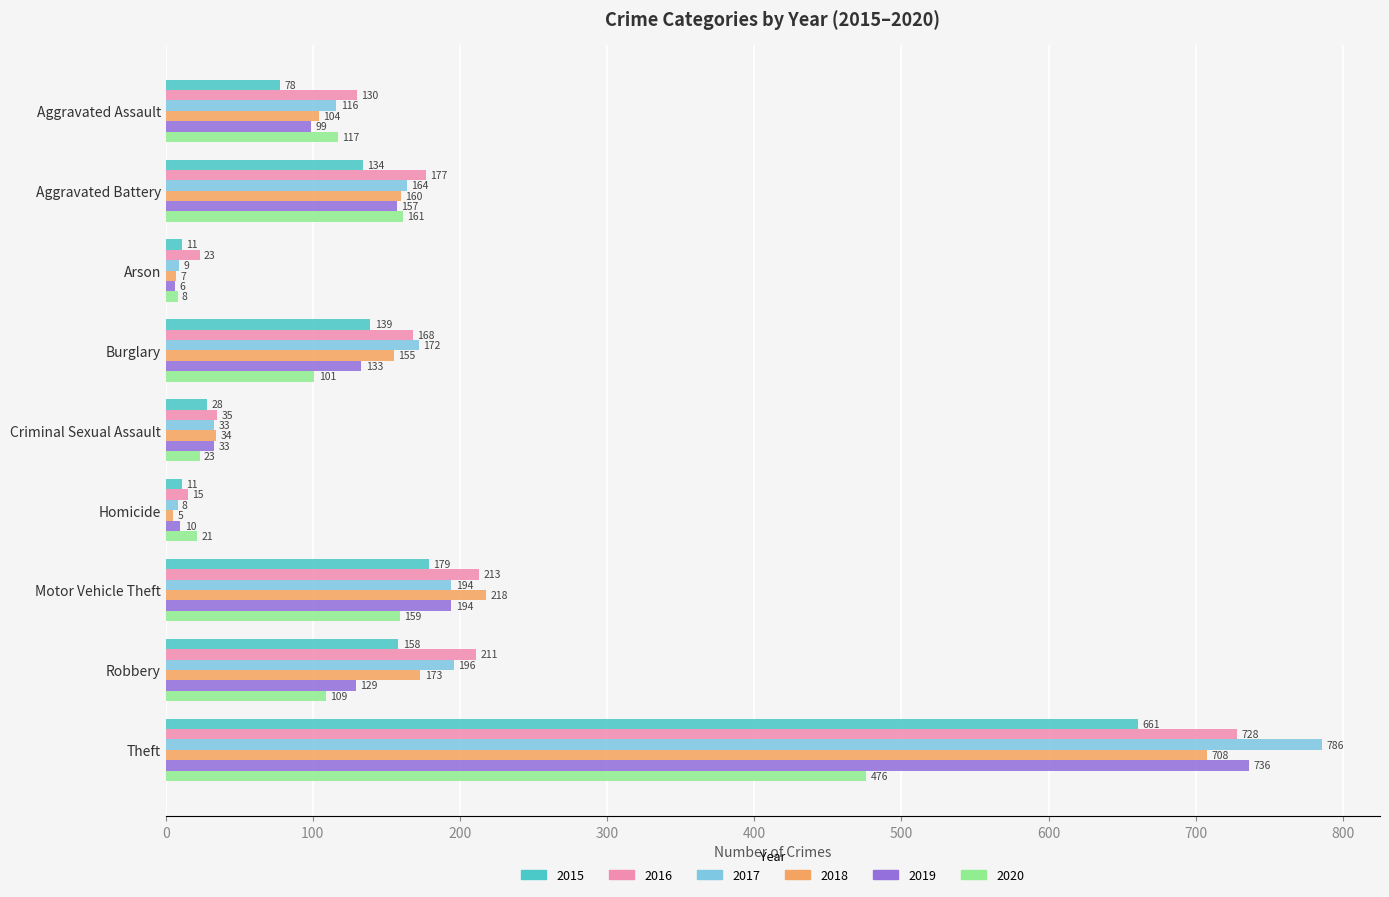

Which series has the widest spread of values?

2017